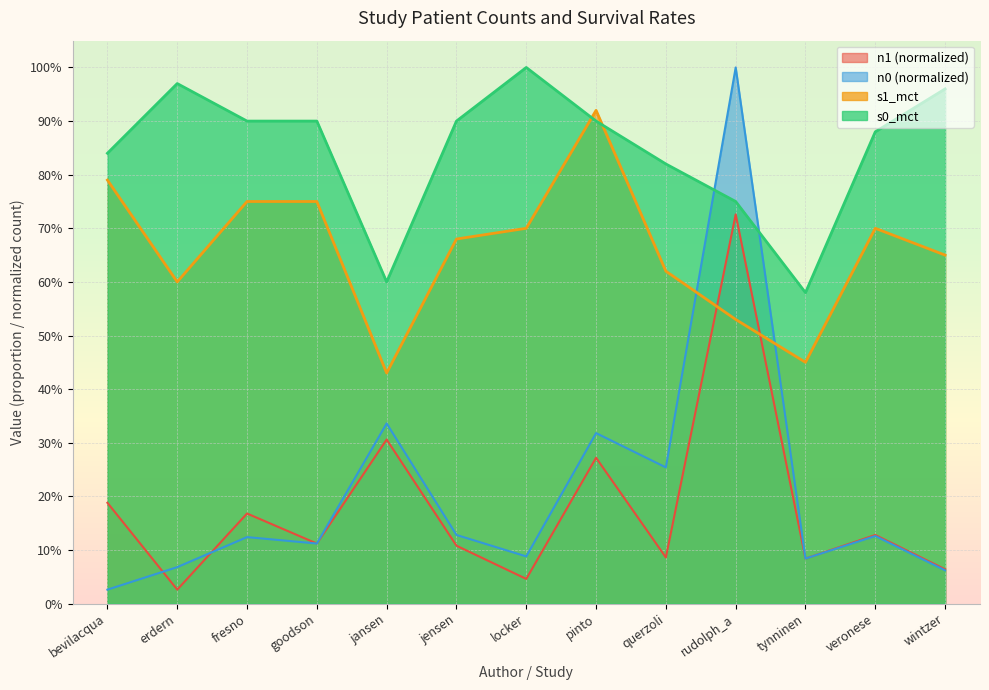

What is the average value of the n0 series?

0.2